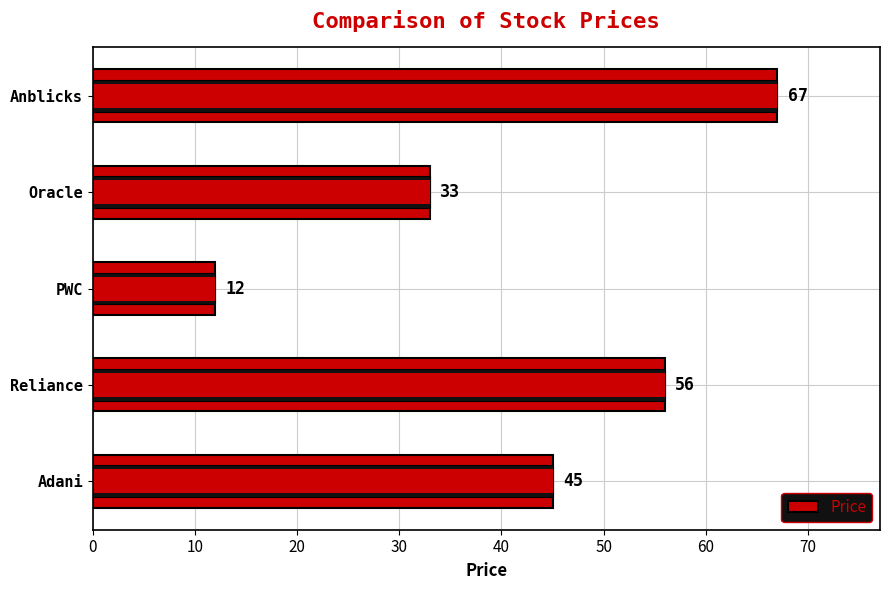

Reading right to left, list all the values displayed in this chart.

67	33	12	56	45